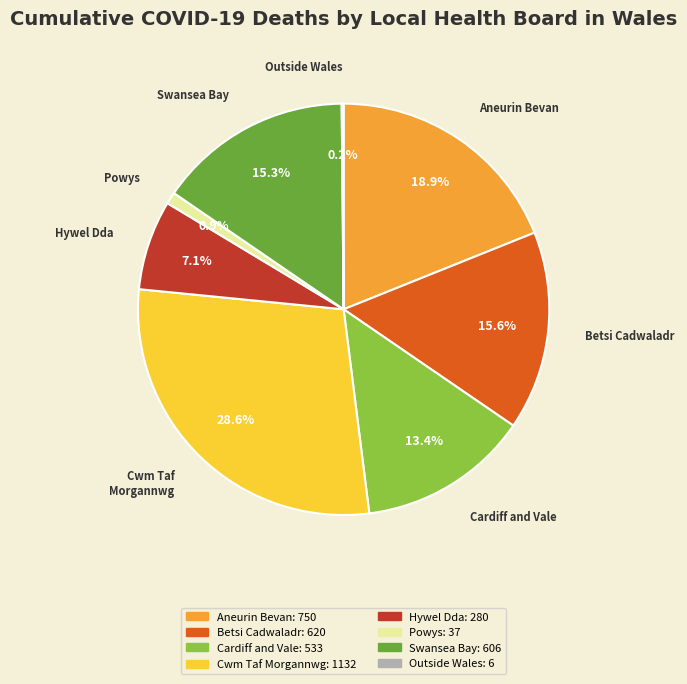

Does any single category account for the majority?

No